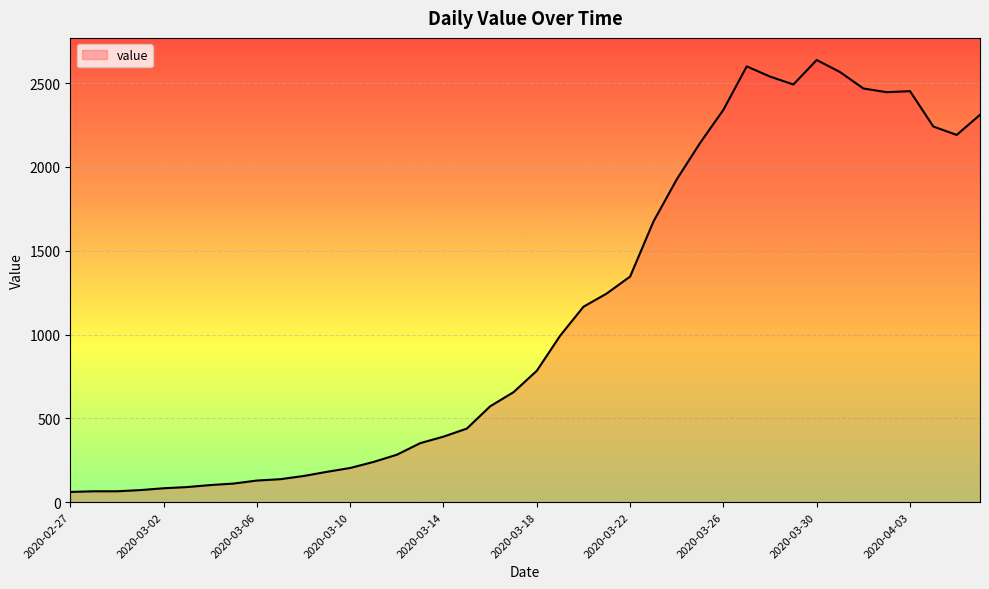

Does the chart display data point markers on the line(s)?

No